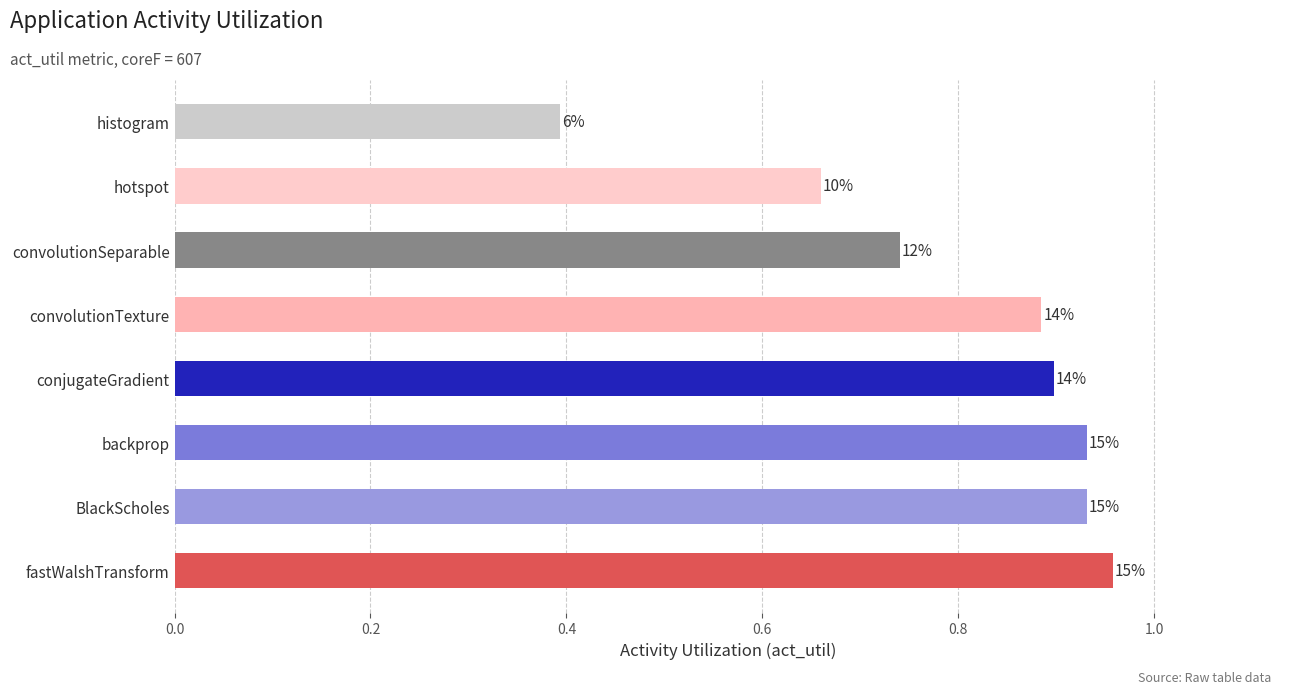

How many bars are there in total?

8